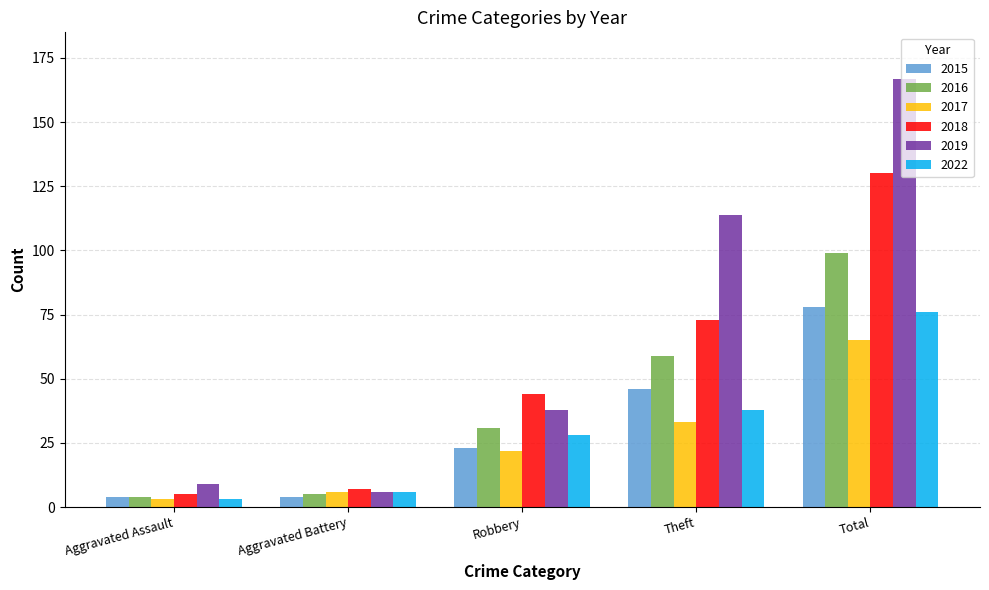

What is the sum of all 2015 values?

155